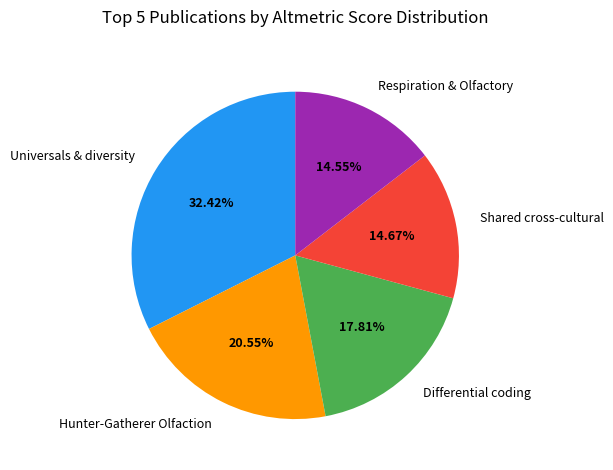

Is the sum of Universals & diversity and Respiration & Olfactory greater than half?

No